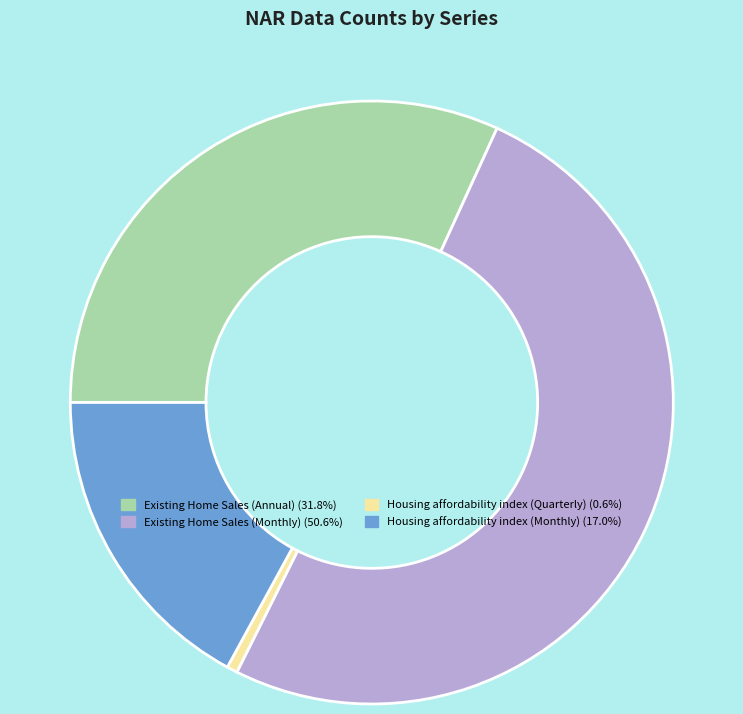

True or false: Housing affordability index (Monthly) accounts for 24% of the total.

False